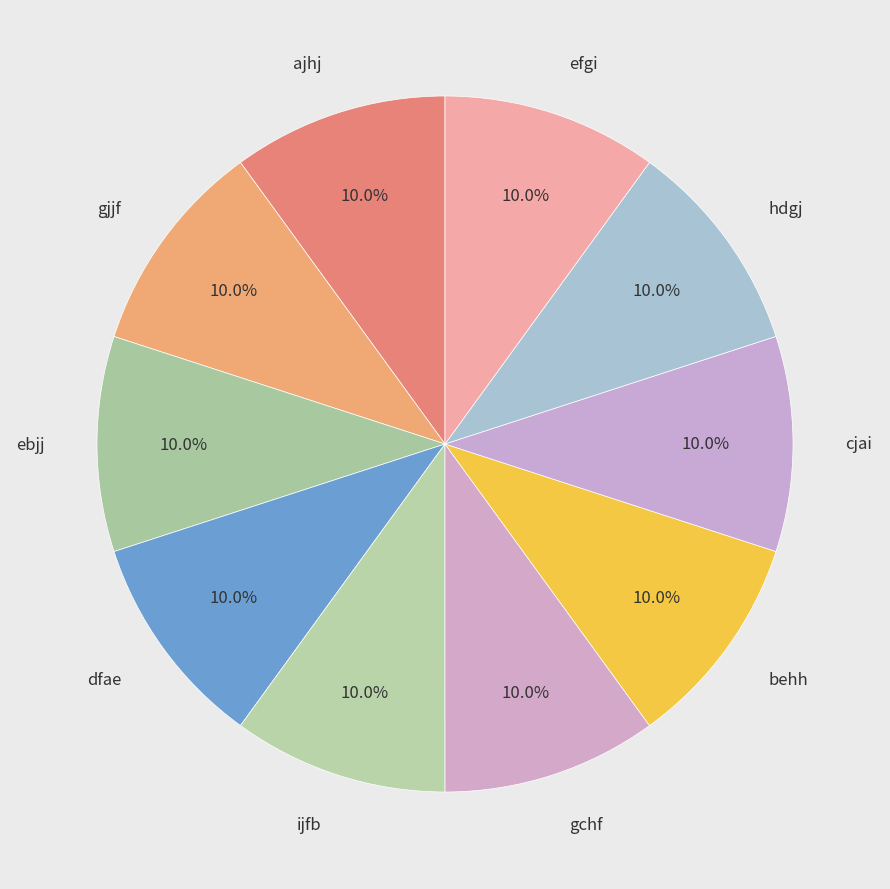

To the nearest percent, what is the average slice percentage?

10%